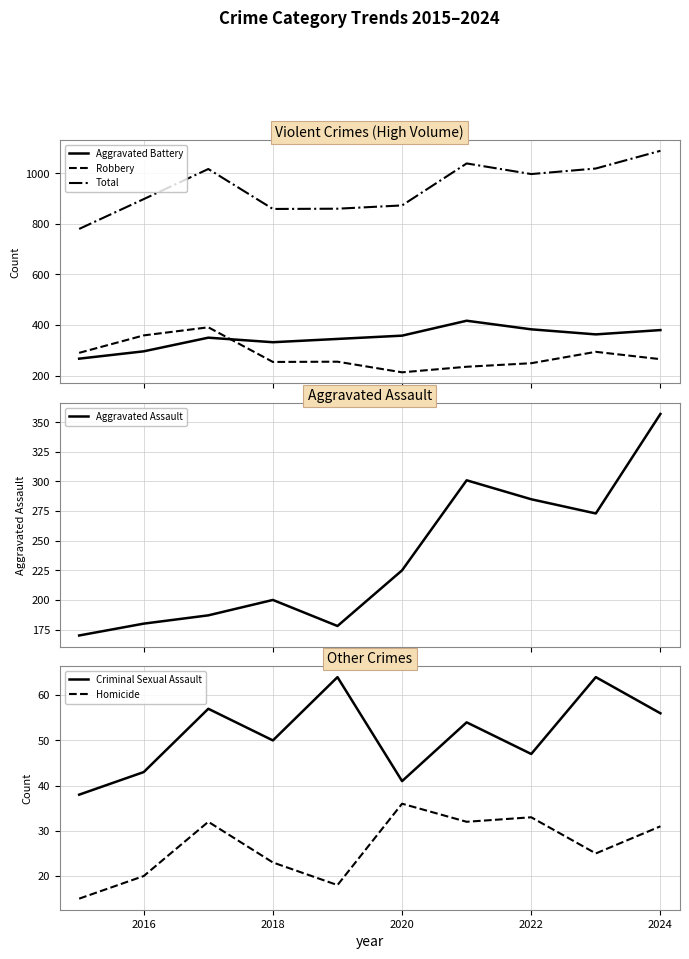

How many values in the Total series are below 997?

5